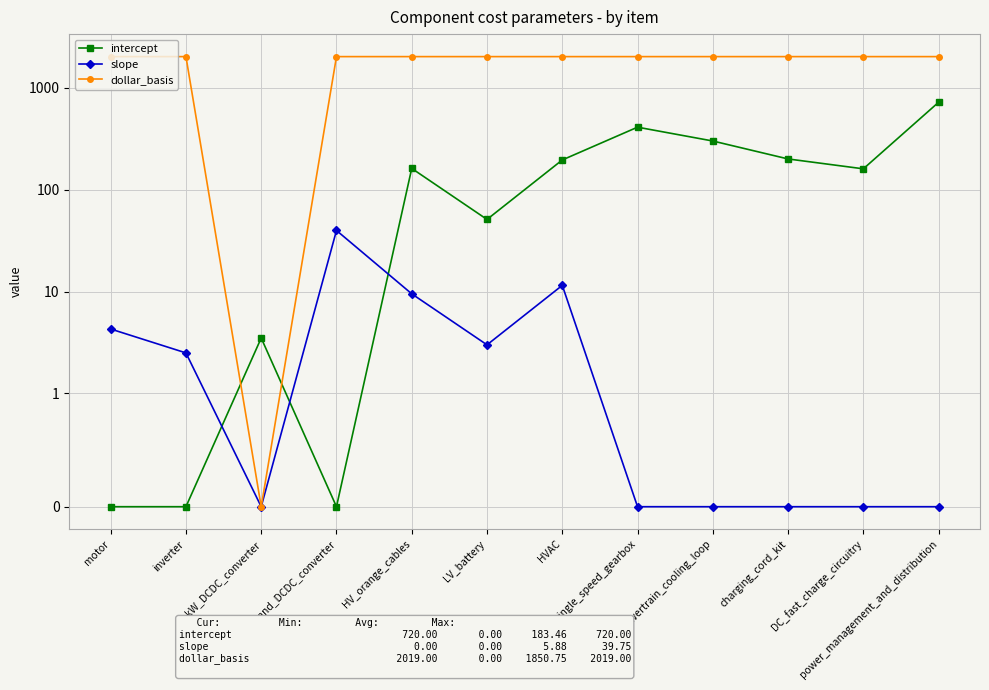

What is the label of the 4th point from the right?

powertrain_cooling_loop